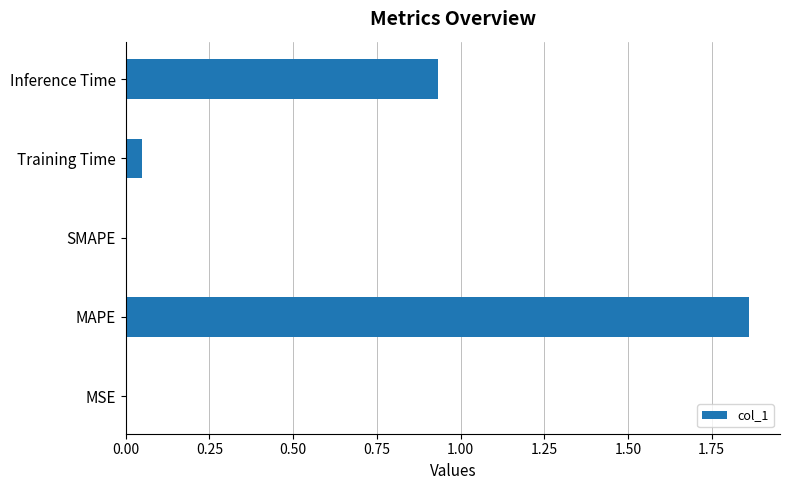

True or false: the data shows 0.0 at Training Time.

True